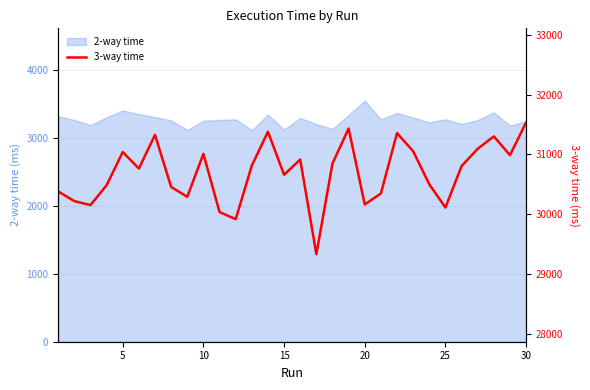

The value of 2-way time at 10 is 5790. True or false?

False